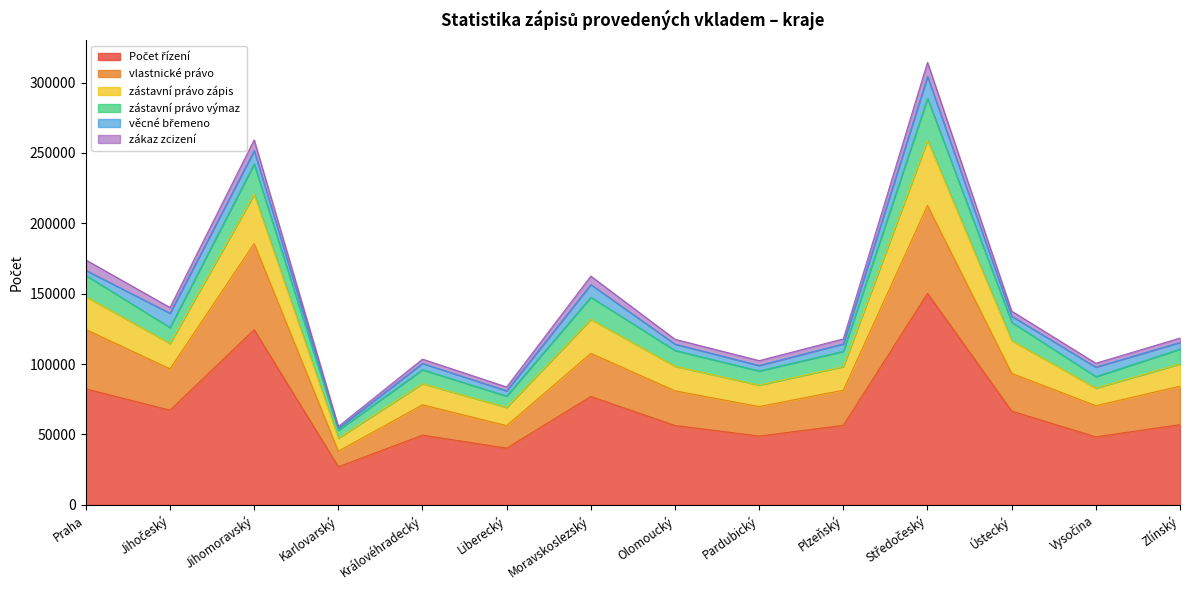

True or false: vlastnické právo has more than 2 interior local peaks.

True